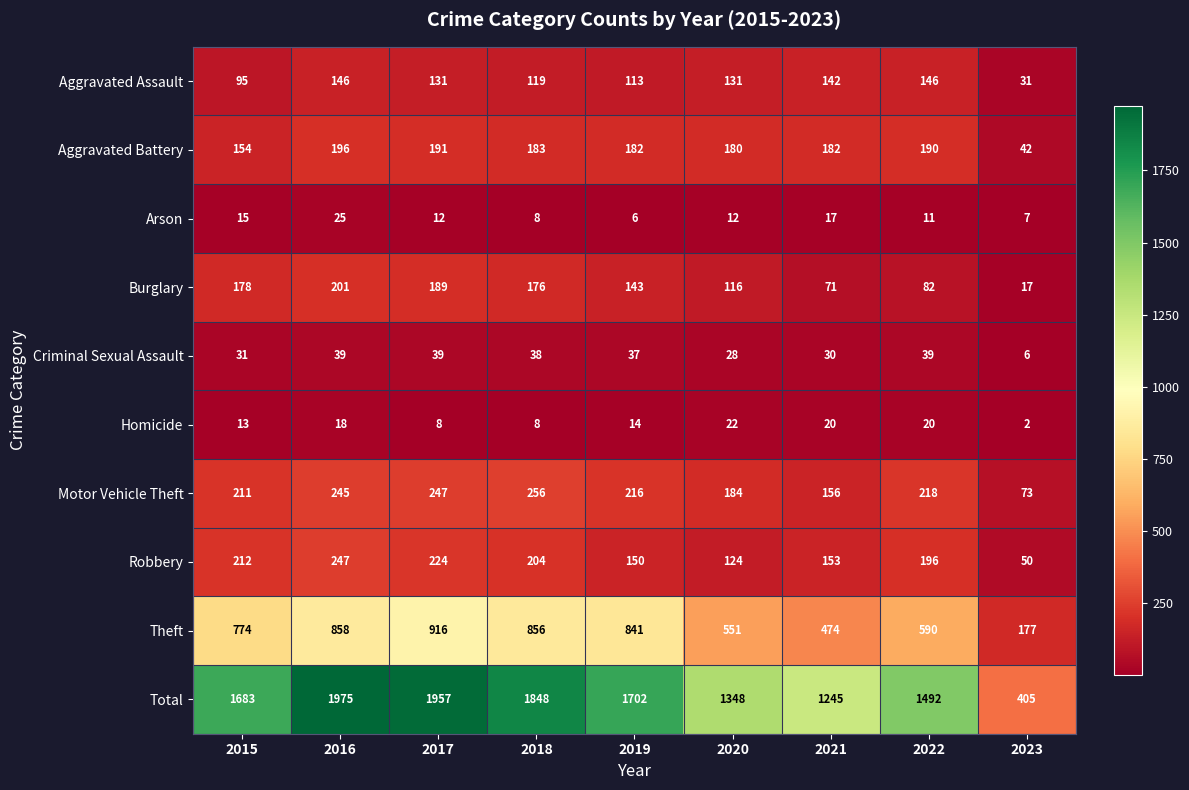

List the series in order of their peak value, lowest first.

Homicide, Arson, Criminal Sexual Assault, Aggravated Assault, Aggravated Battery, Burglary, Robbery, Motor Vehicle Theft, Theft, Total